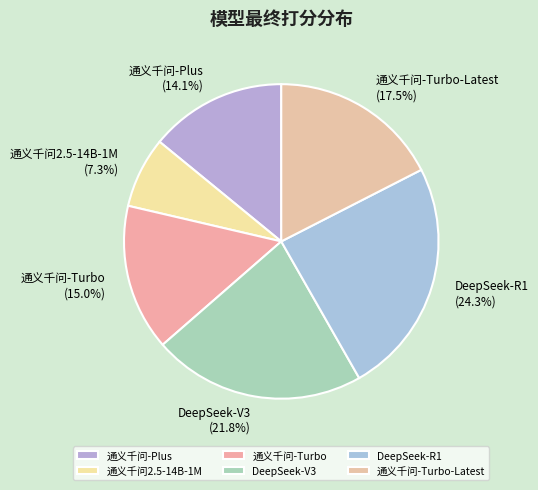

Is DeepSeek-R1 the majority of the pie?

No